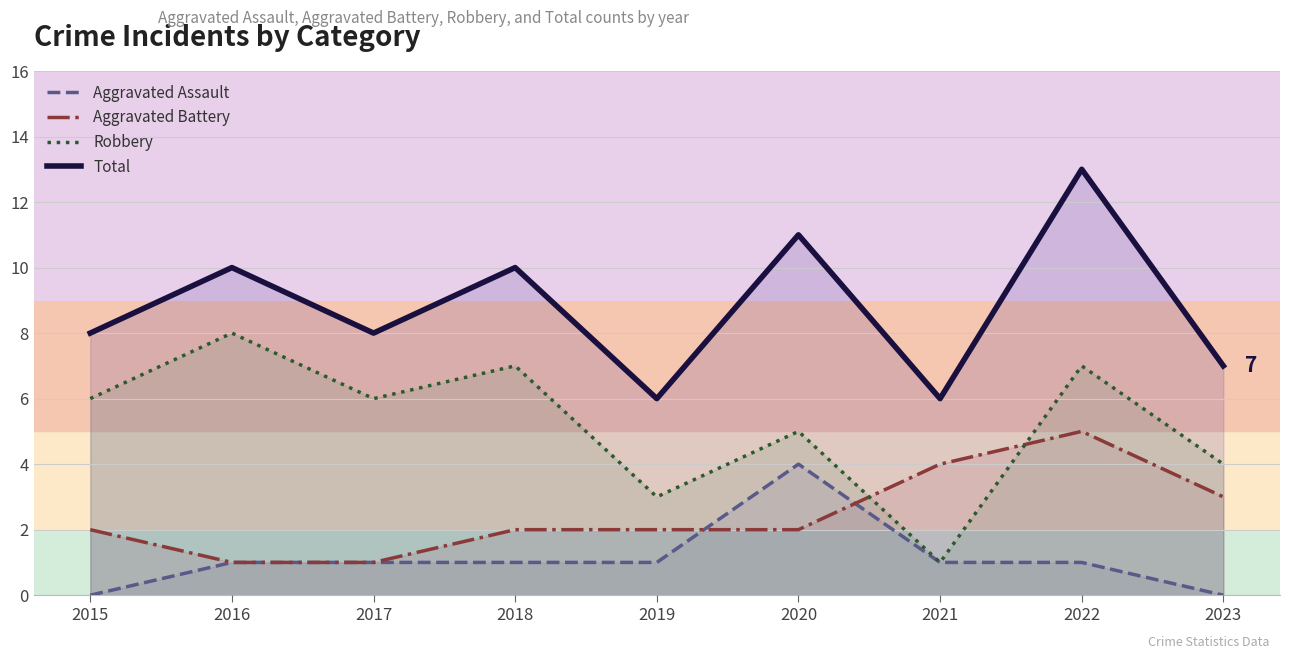

What is the difference between the highest and lowest values at 2020?

9